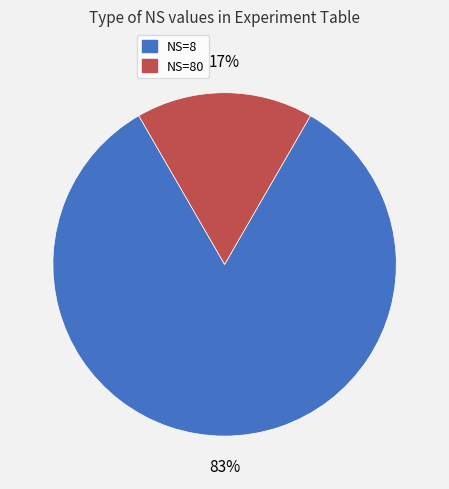

Does any single category account for the majority?

Yes